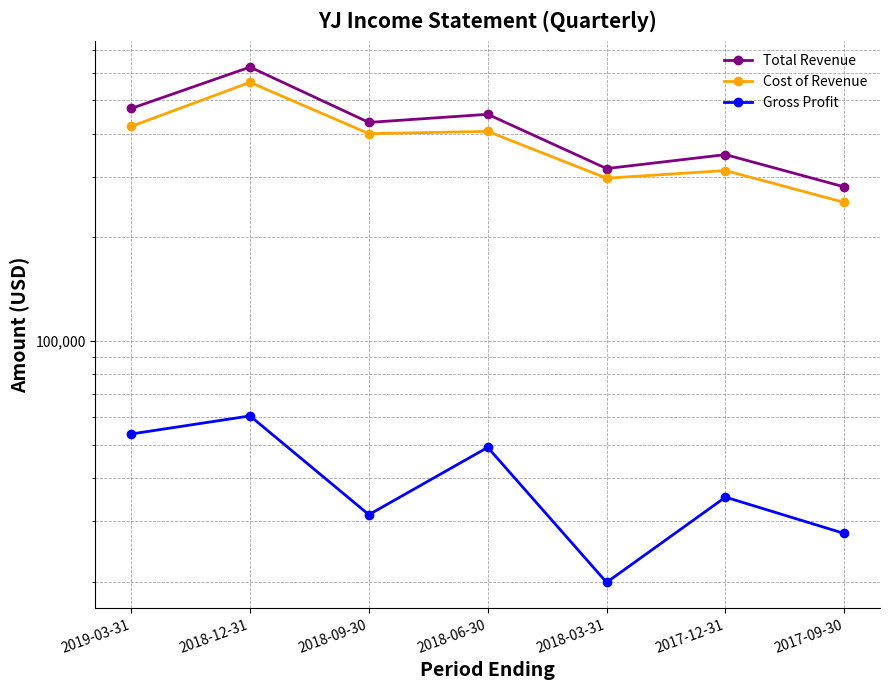

Which series has the largest total across all categories?

Total Revenue